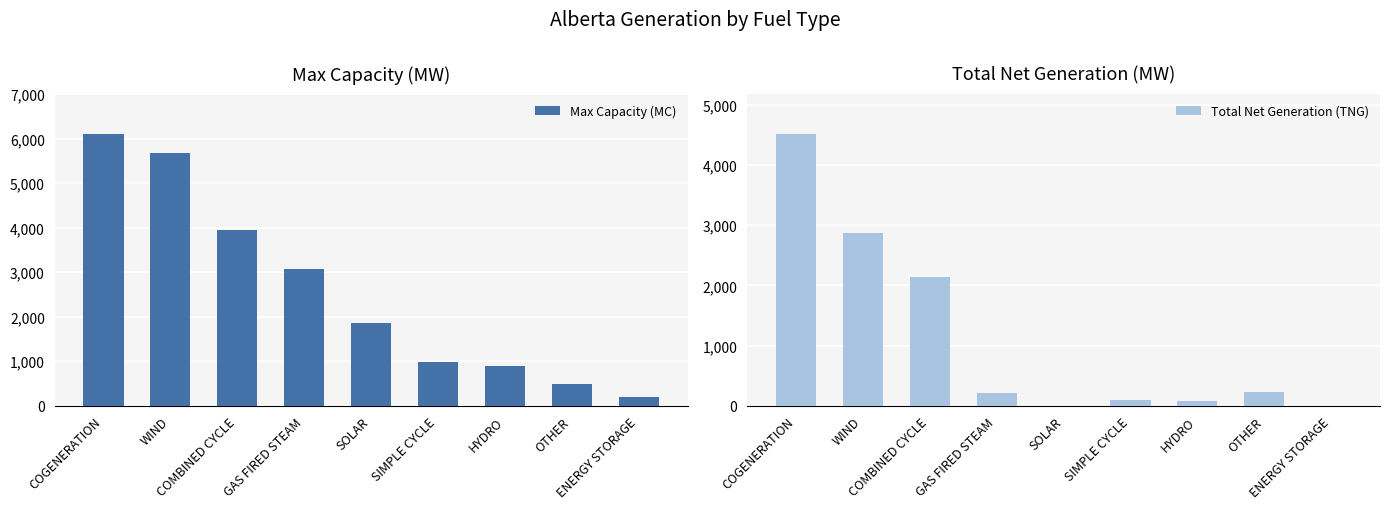

Where does the Total Net Generation (TNG) series first go above 209?

COGENERATION